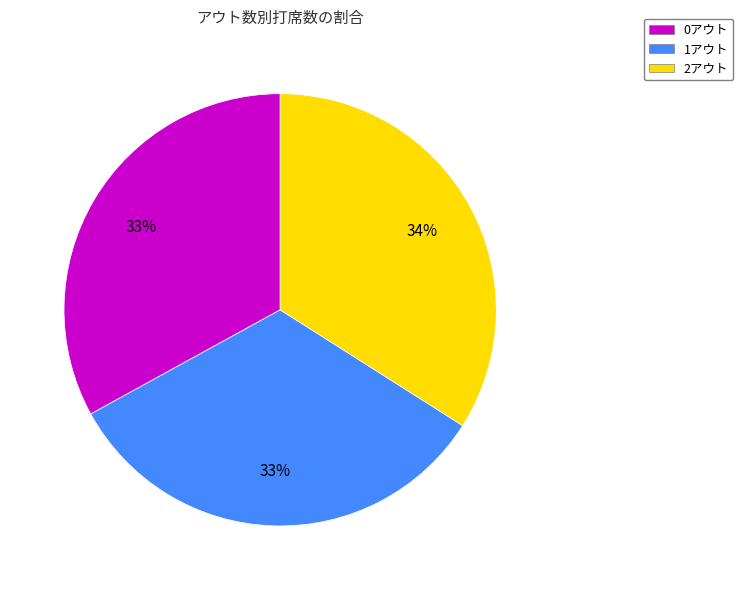

True or false: 1アウト accounts for 33% of the total.

True